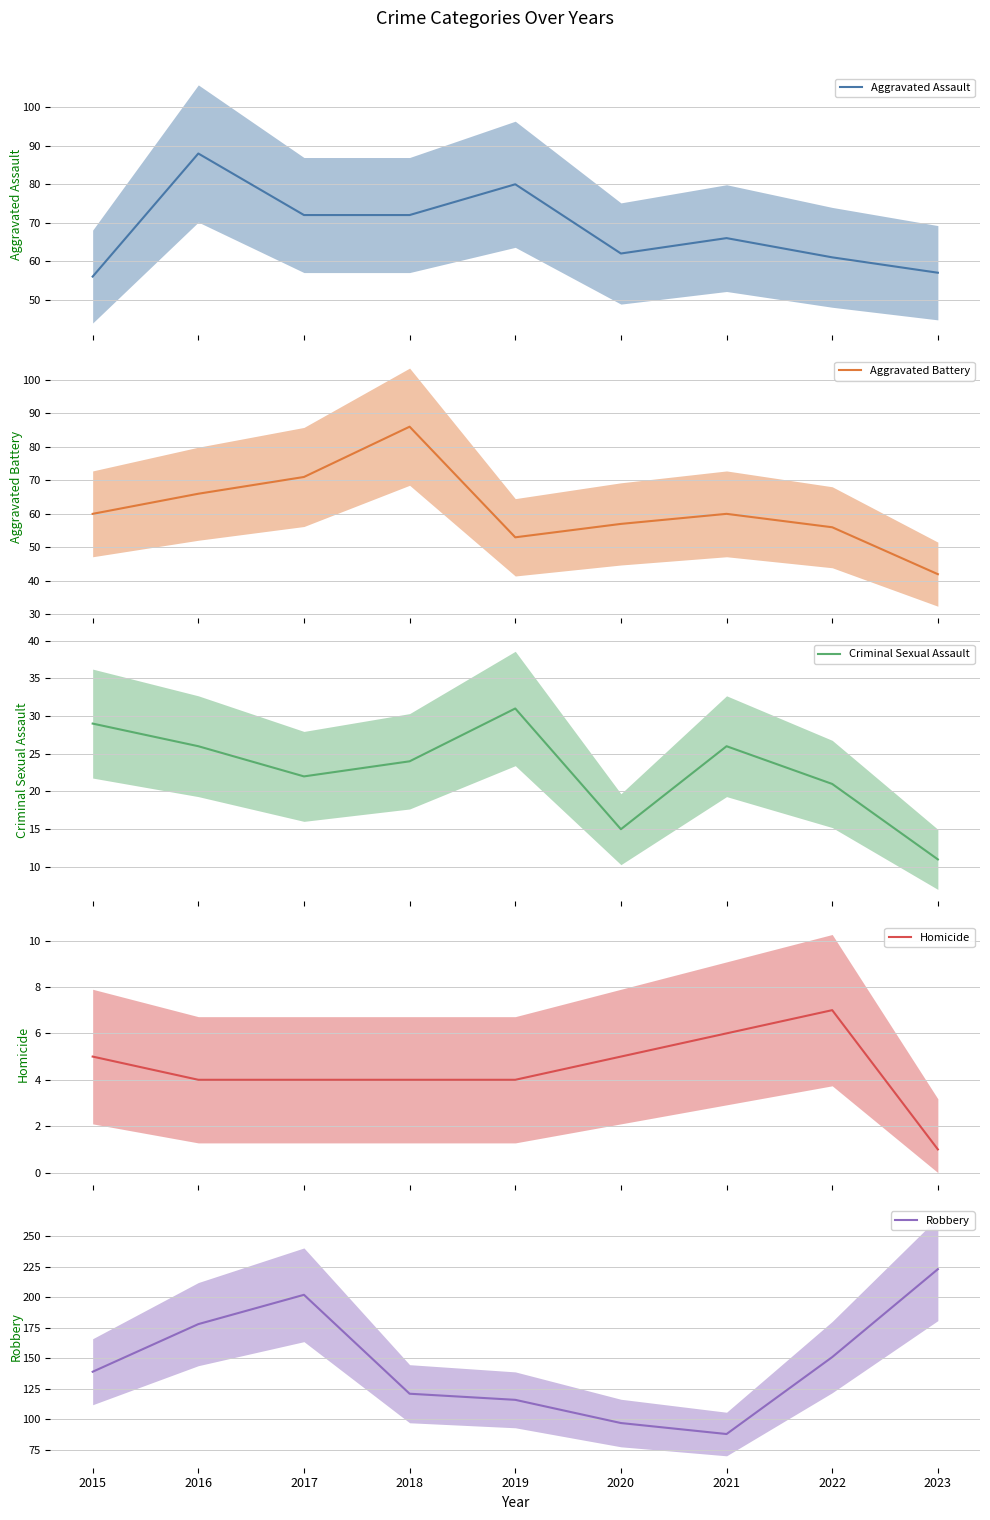

Reading left to right, extract all data points from this chart.

Aggravated Assault: 2015=56	2016=88	2017=72	2018=72	2019=80	2020=62	2021=66	2022=61	2023=57
Aggravated Battery: 2015=60	2016=66	2017=71	2018=86	2019=53	2020=57	2021=60	2022=56	2023=42
Criminal Sexual Assault: 2015=29	2016=26	2017=22	2018=24	2019=31	2020=15	2021=26	2022=21	2023=11
Homicide: 2015=5	2016=4	2017=4	2018=4	2019=4	2020=5	2021=6	2022=7	2023=1
Robbery: 2015=139	2016=178	2017=202	2018=121	2019=116	2020=97	2021=88	2022=151	2023=223